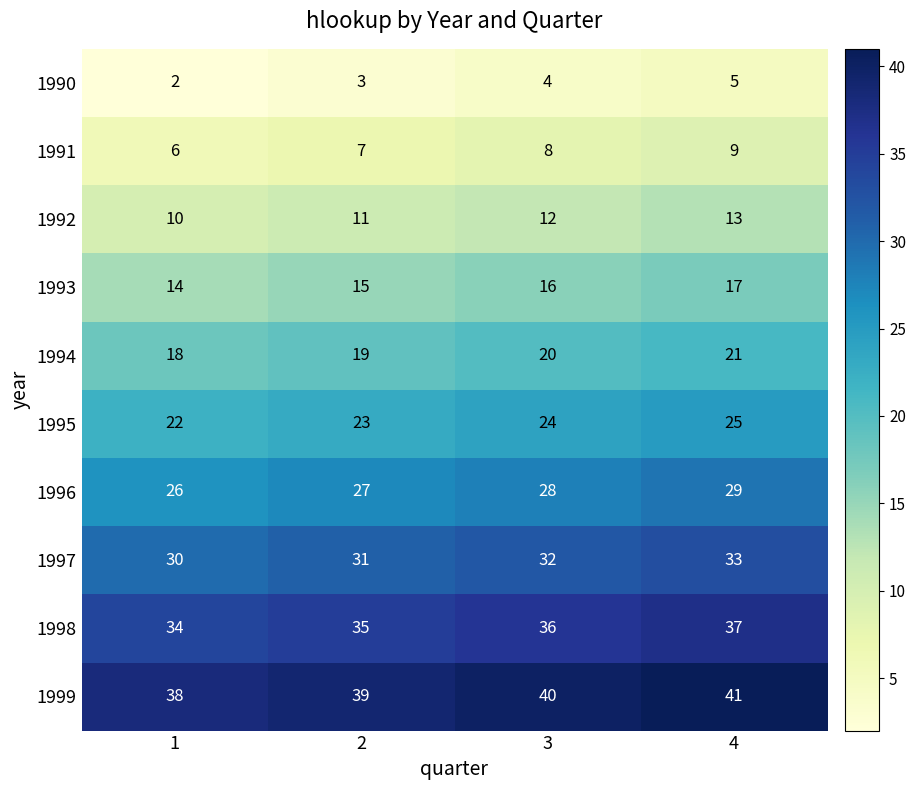

At which category does the chart reach its minimum across all series?

1